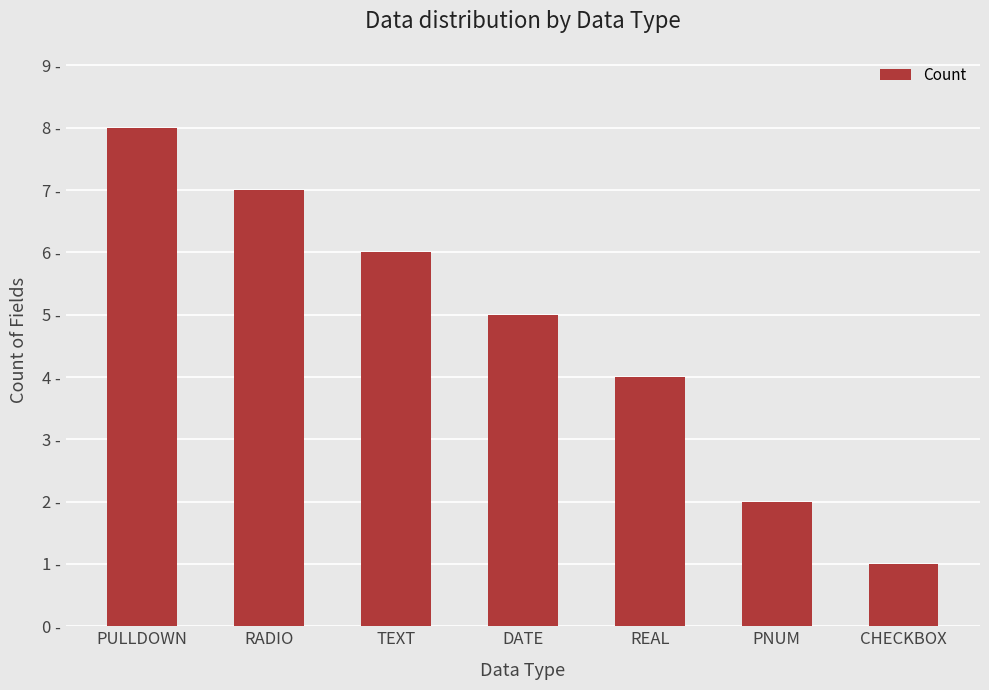

Which has a higher value, TEXT or PULLDOWN?

PULLDOWN